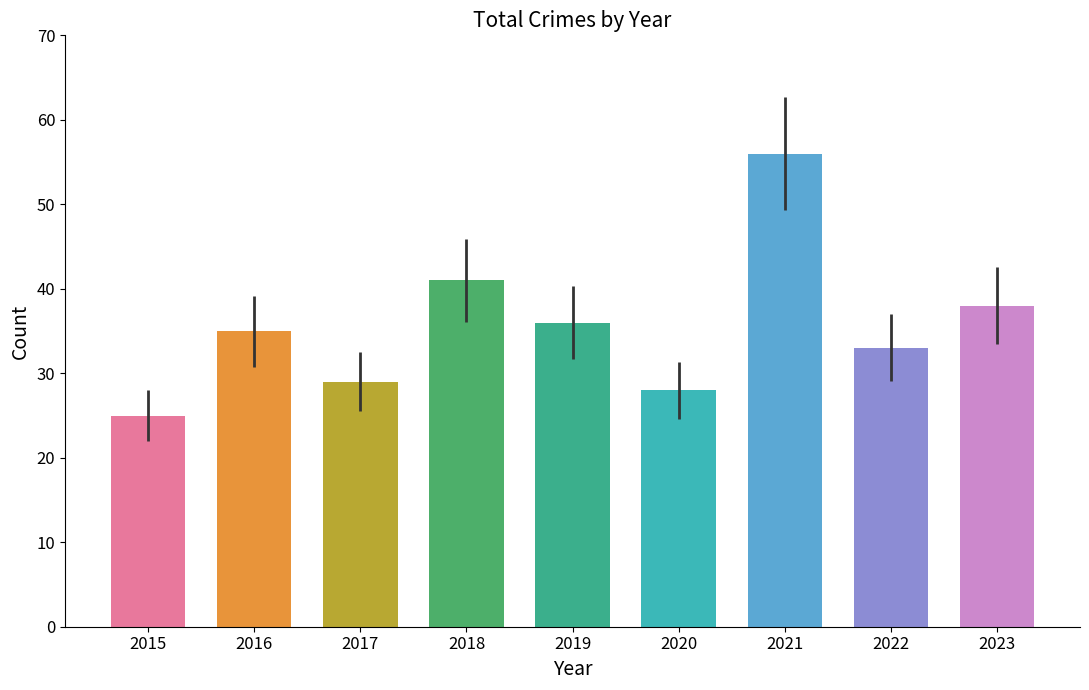

What is the difference between the maximum and minimum values?

31